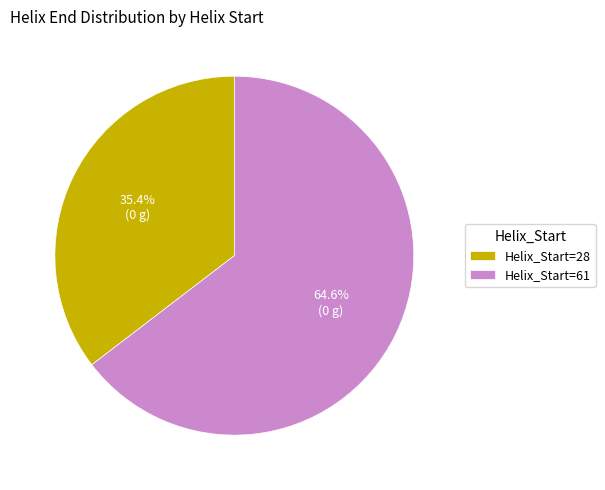

Which slice represents more than half of the pie?

Helix_Start=61